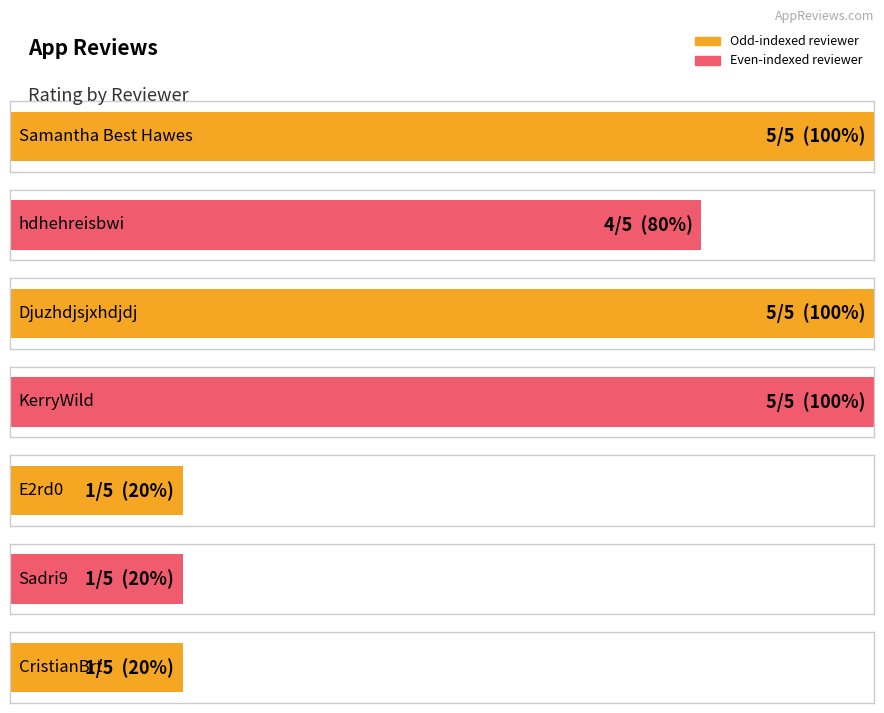

Reading right to left, list all the values displayed in this chart.

CristianBrt=1	Sadri9=1	E2rd0=1	KerryWild=5	Djuzhdjsjxhdjdj=5	hdhehreisbwi=4	Samantha Best Hawes=5